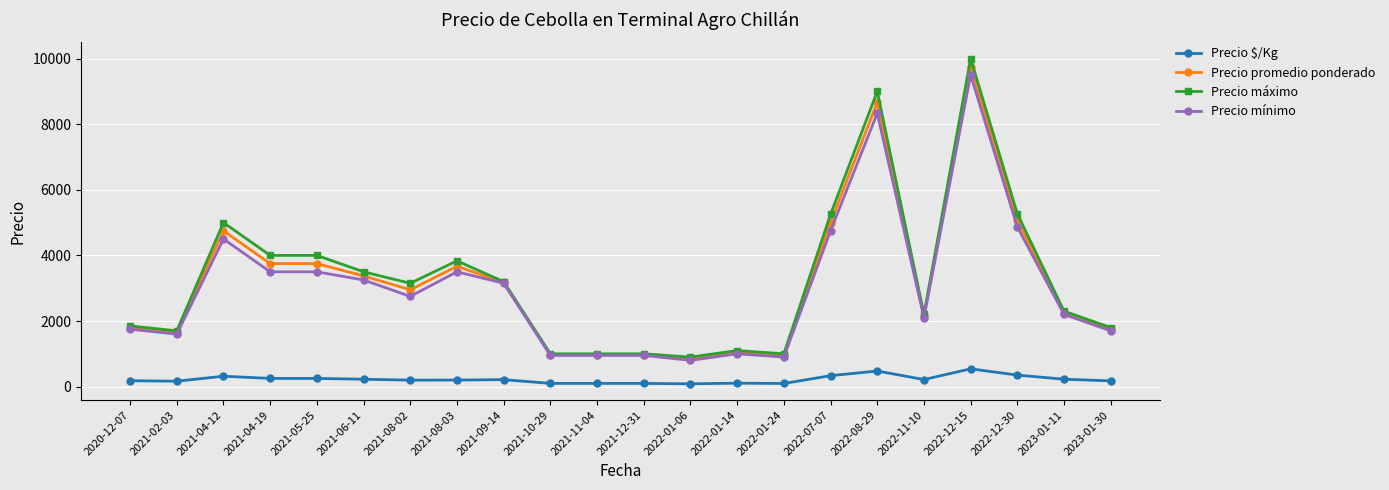

Where is the first local maximum for Precio promedio ponderado?

2021-04-12